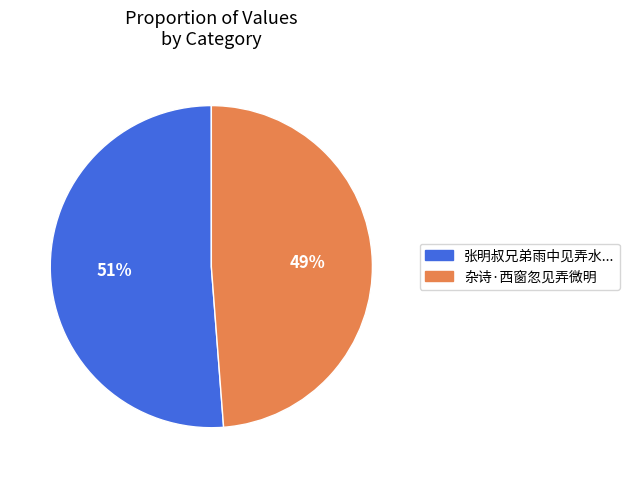

To the nearest percent, what is the difference between the largest and smallest slice percentages?

2%